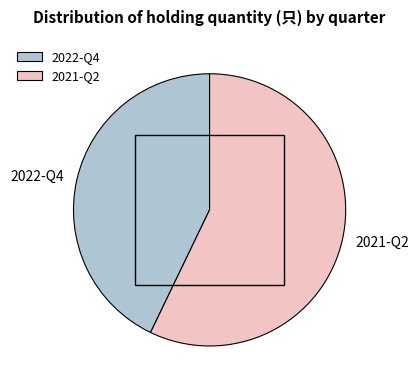

How many segments does this pie chart have?

2